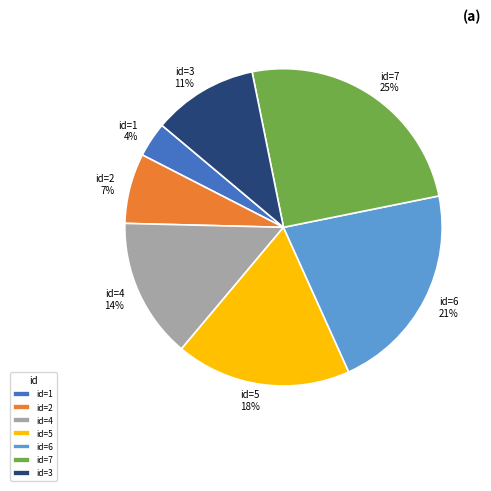

To the nearest percent, what is the average slice percentage?

14%